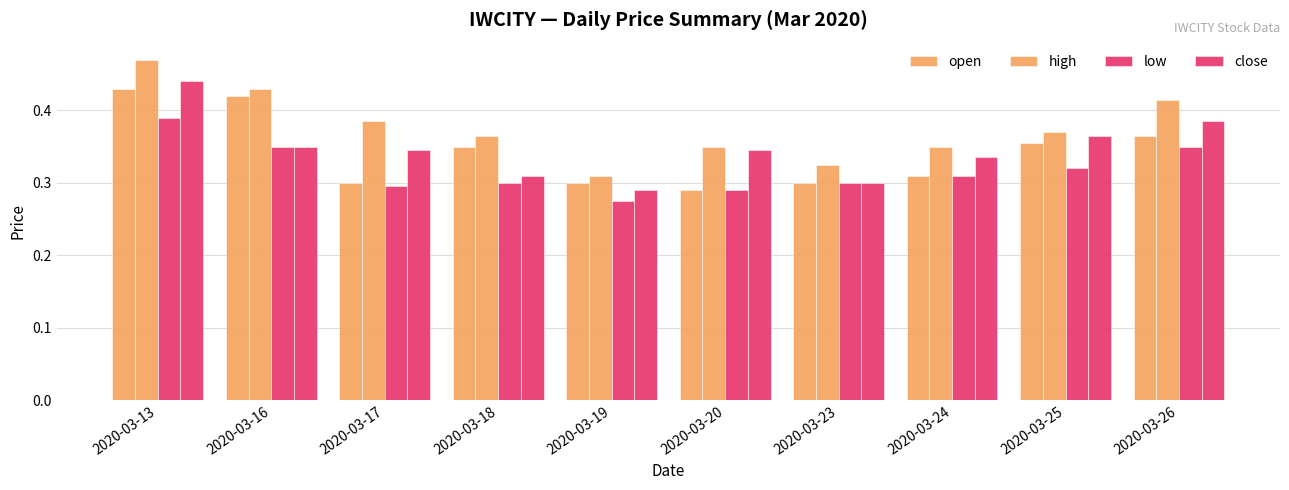

Between 2020-03-18 and 2020-03-23, which series saw the biggest shift?

open